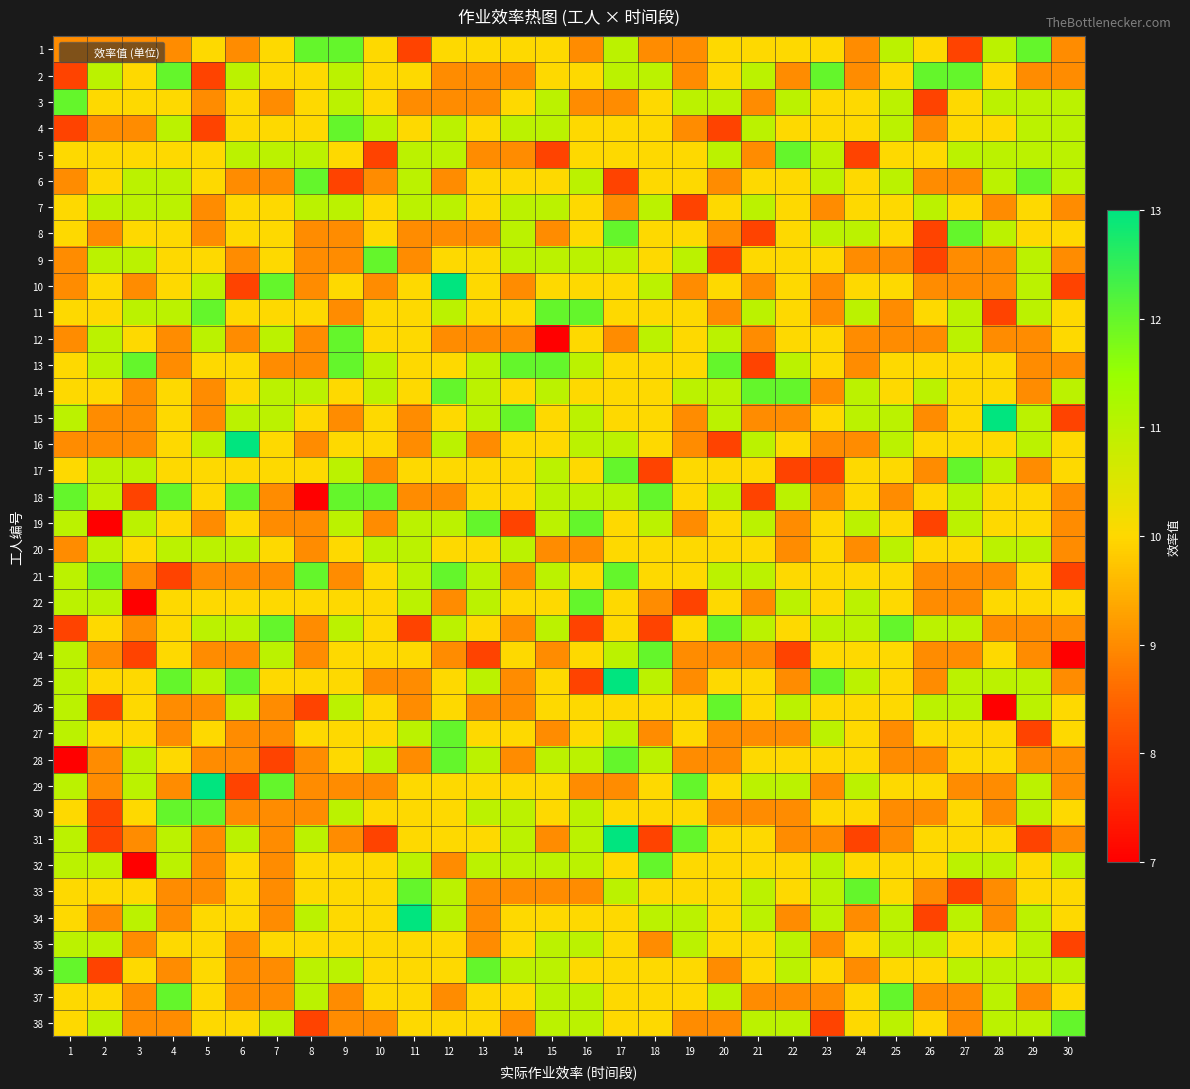

Reading left to right, extract all data points from this chart.

1: 1=9	2=9	3=9	4=9	5=10	6=9	7=10	8=12	9=12	10=10	11=8	12=10	13=10	14=10	15=10	16=9	17=11	18=9	19=9	20=10	21=10	22=10	23=10	24=9	25=11	26=10	27=8	28=11	29=12	30=9
2: 1=8	2=11	3=10	4=12	5=8	6=11	7=10	8=10	9=11	10=10	11=10	12=9	13=9	14=9	15=10	16=10	17=11	18=11	19=9	20=10	21=11	22=9	23=12	24=9	25=10	26=12	27=12	28=10	29=9	30=9
3: 1=12	2=10	3=10	4=10	5=9	6=10	7=9	8=10	9=11	10=10	11=9	12=9	13=9	14=10	15=11	16=9	17=9	18=10	19=11	20=11	21=9	22=11	23=10	24=10	25=11	26=8	27=10	28=11	29=11	30=11
4: 1=8	2=9	3=9	4=11	5=8	6=10	7=10	8=10	9=12	10=11	11=10	12=11	13=10	14=11	15=11	16=10	17=10	18=10	19=9	20=8	21=11	22=10	23=10	24=10	25=11	26=9	27=10	28=10	29=11	30=11
5: 1=10	2=10	3=10	4=10	5=10	6=11	7=11	8=11	9=10	10=8	11=11	12=11	13=9	14=9	15=8	16=10	17=10	18=10	19=10	20=11	21=9	22=12	23=11	24=8	25=10	26=10	27=11	28=11	29=11	30=11
6: 1=9	2=10	3=11	4=11	5=10	6=9	7=9	8=12	9=8	10=9	11=11	12=9	13=10	14=10	15=10	16=11	17=8	18=10	19=10	20=9	21=10	22=10	23=11	24=10	25=11	26=9	27=9	28=11	29=12	30=11
7: 1=10	2=11	3=11	4=11	5=9	6=10	7=10	8=11	9=11	10=10	11=11	12=11	13=10	14=11	15=11	16=10	17=9	18=11	19=8	20=10	21=11	22=10	23=9	24=10	25=10	26=11	27=10	28=9	29=10	30=9
8: 1=10	2=9	3=10	4=10	5=9	6=10	7=10	8=9	9=9	10=10	11=9	12=9	13=9	14=11	15=9	16=10	17=12	18=10	19=10	20=9	21=8	22=10	23=11	24=11	25=10	26=8	27=12	28=11	29=10	30=10
9: 1=9	2=11	3=11	4=10	5=10	6=9	7=10	8=9	9=9	10=12	11=9	12=10	13=10	14=11	15=11	16=11	17=11	18=10	19=11	20=8	21=10	22=10	23=10	24=9	25=9	26=8	27=9	28=9	29=11	30=9
10: 1=9	2=10	3=9	4=10	5=11	6=8	7=12	8=9	9=10	10=9	11=10	12=13	13=10	14=9	15=10	16=10	17=10	18=11	19=9	20=10	21=9	22=10	23=9	24=10	25=10	26=9	27=9	28=9	29=11	30=8
11: 1=10	2=10	3=11	4=11	5=12	6=10	7=10	8=10	9=9	10=10	11=10	12=11	13=10	14=10	15=12	16=12	17=10	18=10	19=10	20=9	21=11	22=10	23=9	24=11	25=9	26=10	27=11	28=8	29=11	30=10
12: 1=9	2=11	3=10	4=9	5=11	6=9	7=11	8=9	9=12	10=10	11=10	12=9	13=9	14=9	15=7	16=10	17=9	18=11	19=10	20=11	21=9	22=10	23=10	24=9	25=9	26=9	27=11	28=9	29=9	30=10
13: 1=10	2=11	3=12	4=9	5=10	6=10	7=9	8=9	9=12	10=11	11=10	12=10	13=11	14=12	15=12	16=11	17=10	18=10	19=10	20=12	21=8	22=11	23=10	24=9	25=10	26=10	27=10	28=10	29=9	30=9
14: 1=10	2=10	3=9	4=10	5=9	6=10	7=11	8=11	9=10	10=11	11=10	12=12	13=11	14=10	15=11	16=10	17=10	18=10	19=11	20=11	21=12	22=12	23=9	24=11	25=10	26=11	27=10	28=10	29=9	30=11
15: 1=11	2=9	3=9	4=10	5=9	6=11	7=11	8=10	9=9	10=10	11=9	12=10	13=11	14=12	15=10	16=11	17=10	18=10	19=9	20=11	21=9	22=9	23=10	24=11	25=11	26=9	27=10	28=13	29=11	30=8
16: 1=9	2=9	3=9	4=10	5=11	6=13	7=10	8=9	9=10	10=10	11=9	12=11	13=9	14=10	15=10	16=11	17=11	18=10	19=9	20=8	21=11	22=10	23=9	24=9	25=11	26=10	27=10	28=10	29=11	30=10
17: 1=10	2=11	3=11	4=10	5=10	6=10	7=10	8=10	9=11	10=9	11=10	12=10	13=10	14=10	15=11	16=10	17=12	18=8	19=10	20=10	21=10	22=8	23=8	24=10	25=10	26=9	27=12	28=11	29=9	30=10
18: 1=12	2=11	3=8	4=12	5=10	6=12	7=9	8=7	9=12	10=12	11=9	12=9	13=10	14=10	15=11	16=11	17=11	18=12	19=10	20=11	21=8	22=11	23=9	24=10	25=9	26=10	27=11	28=10	29=10	30=9
19: 1=11	2=7	3=11	4=10	5=9	6=10	7=9	8=9	9=11	10=9	11=11	12=11	13=12	14=8	15=11	16=12	17=10	18=11	19=9	20=10	21=11	22=9	23=10	24=11	25=10	26=8	27=11	28=10	29=10	30=9
20: 1=9	2=11	3=10	4=11	5=11	6=11	7=10	8=9	9=10	10=11	11=11	12=10	13=10	14=11	15=9	16=9	17=10	18=10	19=10	20=10	21=10	22=9	23=10	24=9	25=11	26=10	27=10	28=11	29=11	30=9
21: 1=11	2=12	3=9	4=8	5=9	6=9	7=9	8=12	9=9	10=10	11=11	12=12	13=11	14=9	15=11	16=10	17=12	18=10	19=10	20=11	21=11	22=10	23=10	24=10	25=10	26=9	27=9	28=9	29=10	30=8
22: 1=11	2=11	3=7	4=10	5=10	6=10	7=10	8=10	9=10	10=10	11=11	12=9	13=11	14=10	15=10	16=12	17=10	18=9	19=8	20=10	21=9	22=11	23=10	24=11	25=10	26=9	27=9	28=10	29=10	30=10
23: 1=8	2=10	3=9	4=10	5=11	6=11	7=12	8=9	9=11	10=10	11=8	12=11	13=10	14=9	15=11	16=8	17=10	18=8	19=10	20=12	21=11	22=10	23=11	24=11	25=12	26=11	27=11	28=9	29=9	30=9
24: 1=11	2=9	3=8	4=10	5=9	6=9	7=11	8=9	9=10	10=10	11=10	12=9	13=8	14=10	15=9	16=10	17=11	18=12	19=9	20=9	21=9	22=8	23=10	24=10	25=10	26=9	27=9	28=10	29=9	30=7
25: 1=11	2=10	3=10	4=12	5=11	6=12	7=10	8=10	9=10	10=9	11=9	12=10	13=11	14=9	15=10	16=8	17=13	18=11	19=9	20=10	21=10	22=9	23=12	24=11	25=10	26=9	27=11	28=11	29=11	30=9
26: 1=11	2=8	3=10	4=9	5=9	6=11	7=9	8=8	9=11	10=10	11=9	12=10	13=9	14=9	15=10	16=10	17=10	18=10	19=10	20=12	21=10	22=11	23=10	24=10	25=10	26=11	27=11	28=7	29=11	30=10
27: 1=11	2=10	3=10	4=9	5=10	6=9	7=9	8=10	9=10	10=10	11=11	12=12	13=10	14=10	15=9	16=10	17=11	18=9	19=10	20=9	21=9	22=9	23=11	24=10	25=9	26=10	27=10	28=10	29=8	30=10
28: 1=7	2=9	3=11	4=10	5=9	6=9	7=8	8=9	9=10	10=11	11=9	12=12	13=11	14=9	15=11	16=11	17=12	18=11	19=9	20=9	21=10	22=10	23=10	24=10	25=9	26=9	27=10	28=10	29=9	30=9
29: 1=11	2=9	3=11	4=9	5=13	6=8	7=12	8=9	9=9	10=9	11=10	12=10	13=10	14=10	15=10	16=9	17=9	18=10	19=12	20=10	21=11	22=11	23=9	24=11	25=10	26=10	27=9	28=9	29=11	30=9
30: 1=10	2=8	3=10	4=12	5=12	6=9	7=9	8=9	9=11	10=10	11=10	12=10	13=11	14=11	15=10	16=11	17=10	18=10	19=10	20=9	21=9	22=9	23=10	24=10	25=9	26=9	27=10	28=9	29=11	30=10
31: 1=11	2=8	3=9	4=11	5=9	6=11	7=9	8=11	9=9	10=8	11=10	12=10	13=10	14=11	15=9	16=11	17=13	18=8	19=12	20=10	21=10	22=9	23=9	24=8	25=9	26=10	27=10	28=10	29=8	30=9
32: 1=11	2=11	3=7	4=11	5=9	6=10	7=9	8=10	9=10	10=10	11=11	12=9	13=11	14=11	15=11	16=11	17=10	18=12	19=10	20=10	21=10	22=10	23=11	24=10	25=10	26=10	27=11	28=11	29=10	30=11
33: 1=10	2=10	3=10	4=9	5=9	6=10	7=9	8=10	9=10	10=10	11=12	12=11	13=9	14=9	15=9	16=9	17=11	18=10	19=10	20=10	21=11	22=10	23=11	24=12	25=10	26=9	27=8	28=9	29=10	30=10
34: 1=10	2=9	3=11	4=9	5=10	6=10	7=9	8=11	9=10	10=10	11=13	12=11	13=9	14=10	15=10	16=10	17=10	18=11	19=11	20=10	21=11	22=9	23=11	24=9	25=11	26=8	27=11	28=9	29=11	30=10
35: 1=11	2=11	3=9	4=10	5=10	6=9	7=10	8=10	9=10	10=10	11=10	12=10	13=9	14=10	15=11	16=11	17=10	18=9	19=11	20=10	21=10	22=11	23=9	24=10	25=11	26=11	27=10	28=10	29=11	30=8
36: 1=12	2=8	3=10	4=9	5=10	6=9	7=9	8=11	9=11	10=10	11=10	12=10	13=12	14=11	15=11	16=10	17=10	18=10	19=10	20=9	21=10	22=11	23=10	24=9	25=10	26=10	27=11	28=11	29=11	30=11
37: 1=10	2=10	3=9	4=12	5=10	6=9	7=9	8=11	9=9	10=10	11=10	12=9	13=10	14=10	15=11	16=11	17=10	18=10	19=10	20=11	21=9	22=9	23=9	24=10	25=12	26=9	27=9	28=11	29=9	30=10
38: 1=10	2=11	3=9	4=9	5=10	6=10	7=11	8=8	9=9	10=9	11=10	12=10	13=10	14=9	15=11	16=11	17=10	18=10	19=9	20=9	21=11	22=11	23=8	24=10	25=11	26=10	27=9	28=11	29=11	30=12